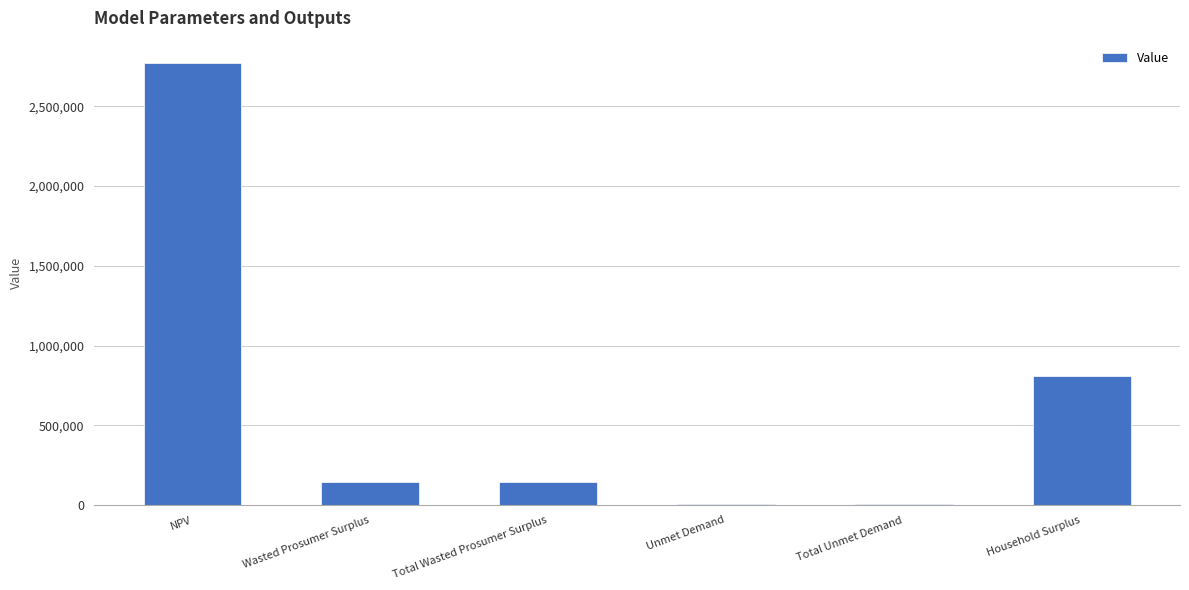

Are the bars grouped side by side (vs. stacked)?

No